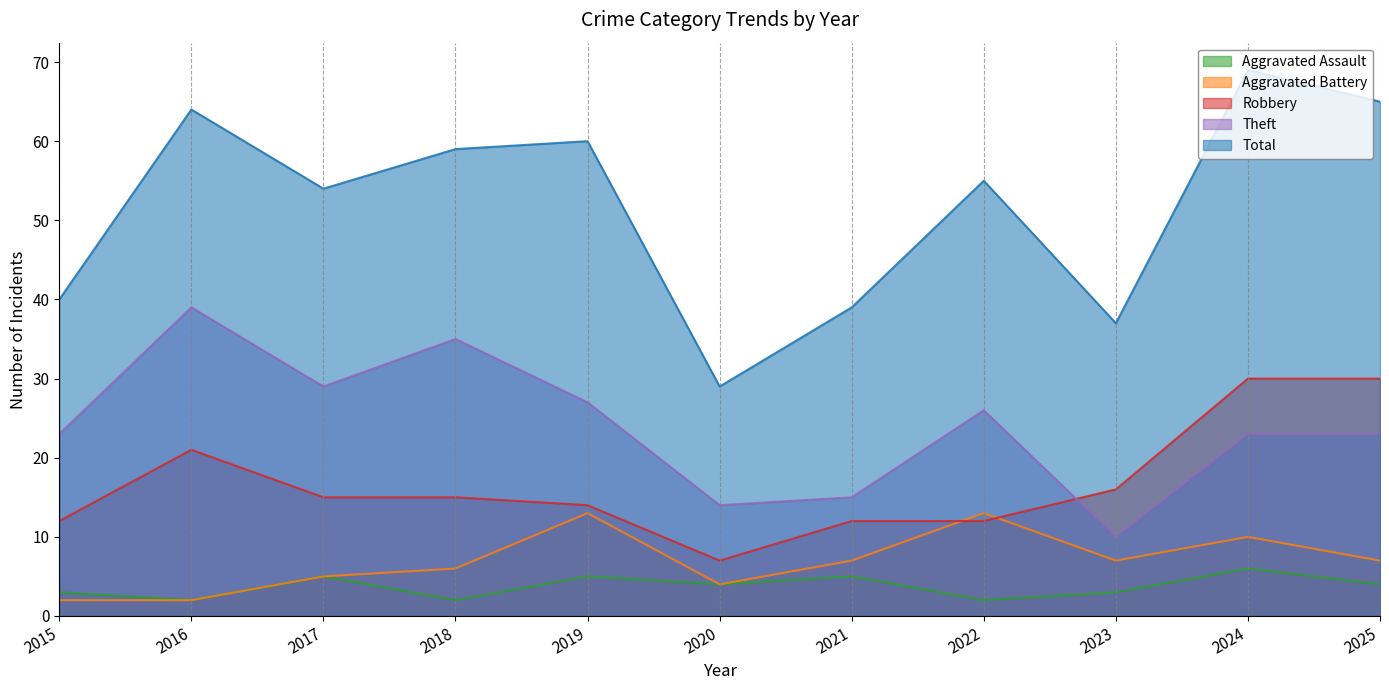

What is the difference between the highest and lowest values at 2019?

55